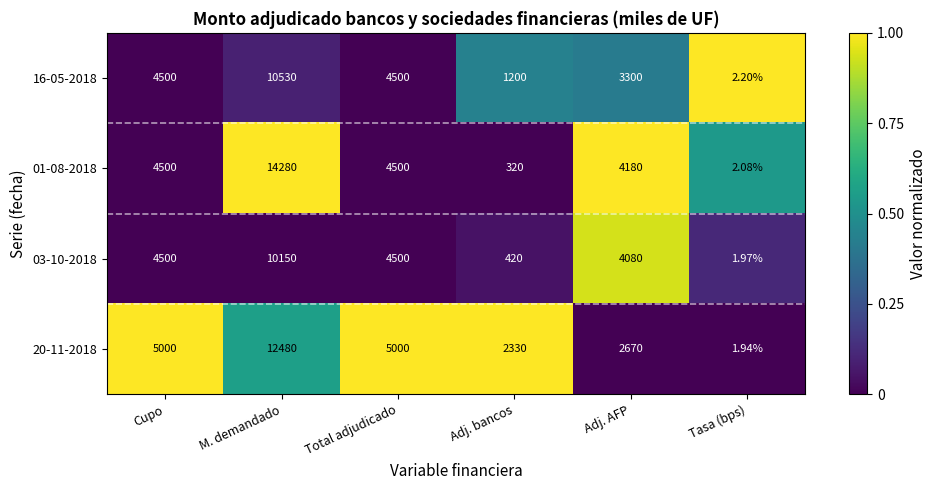

Which label corresponds to the largest value in the chart?

M. demandado